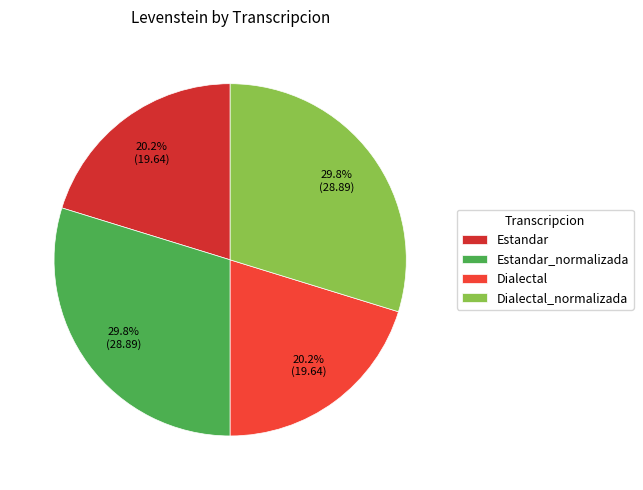

Count the number of slices in the pie.

4